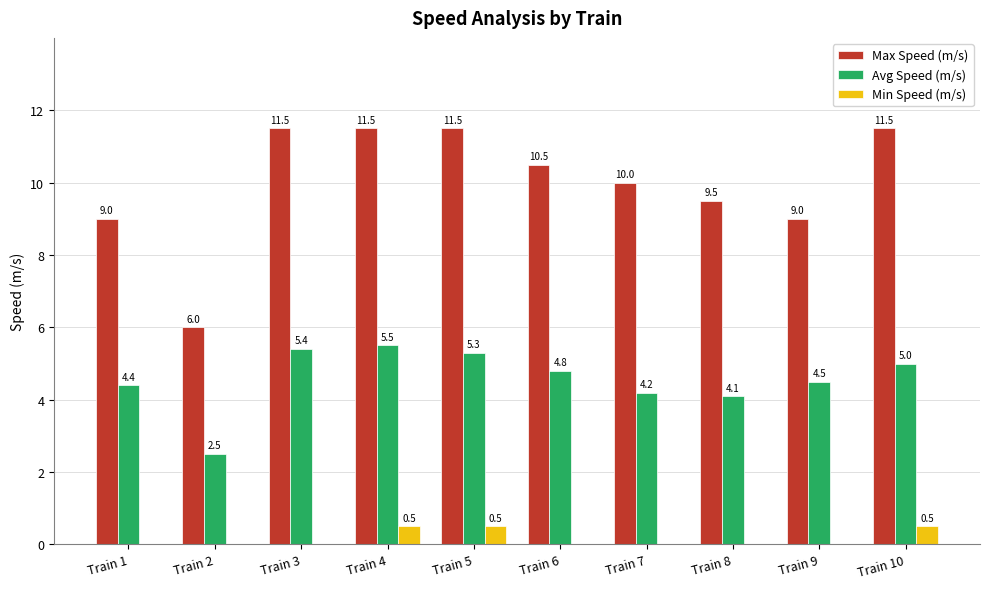

Does the chart contain stacked bars?

No